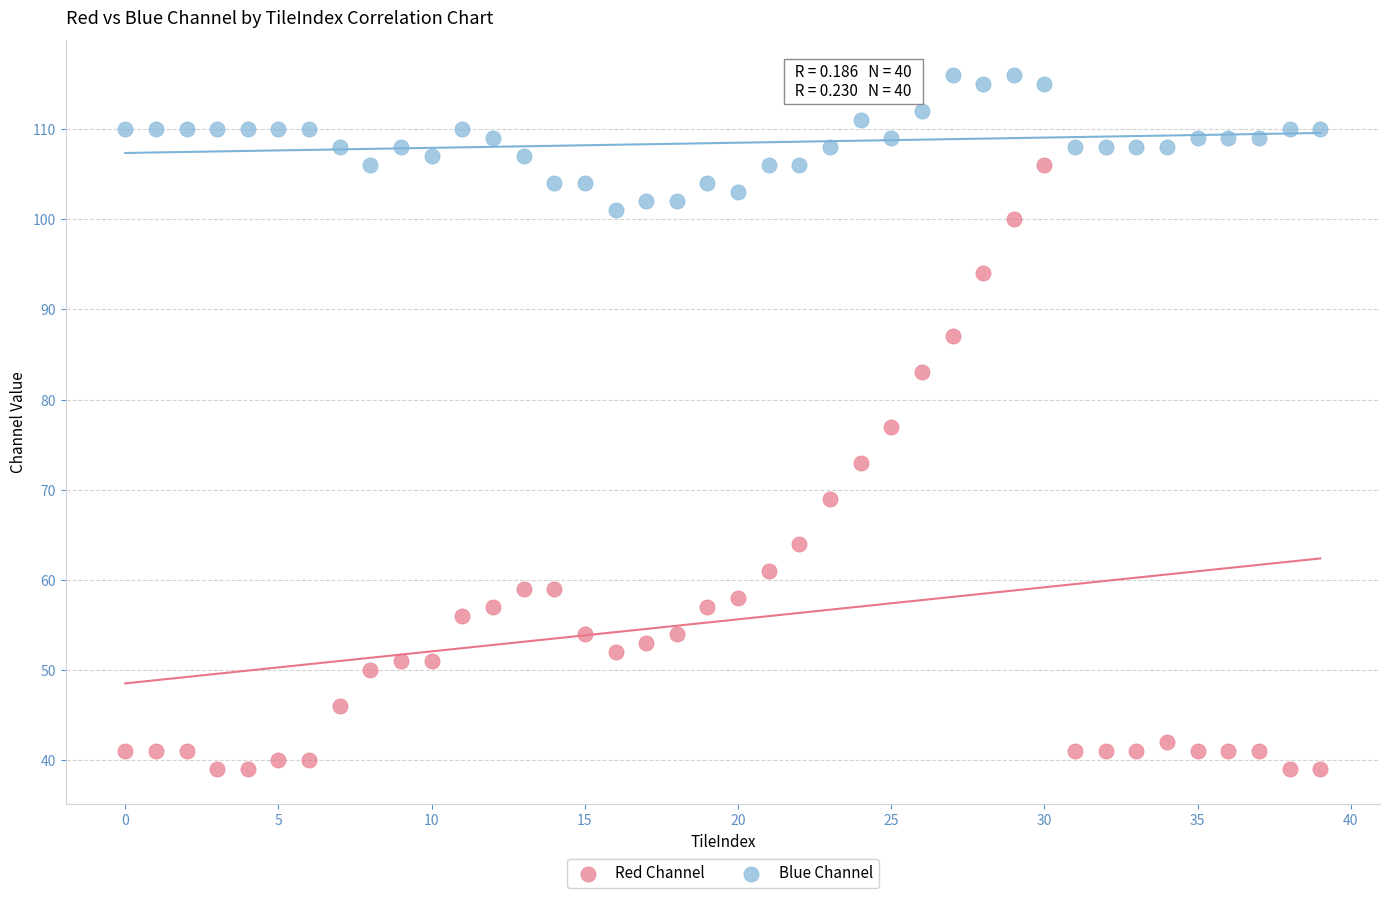

What are all the series names shown in the legend?

Red Channel, Blue Channel